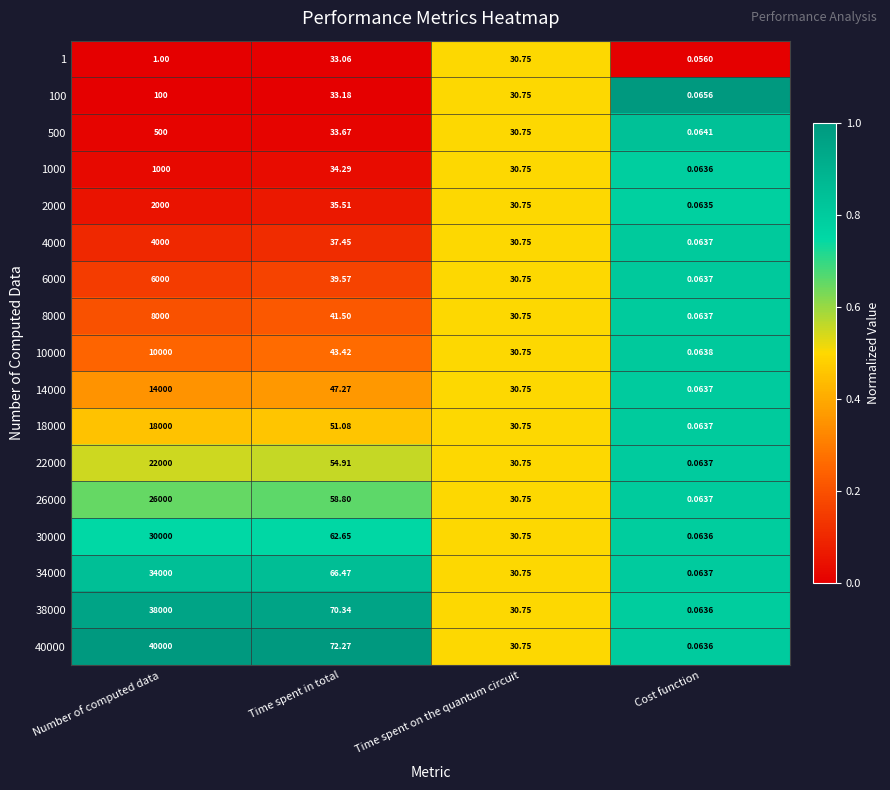

Which category has the lowest value across all series?

Cost function